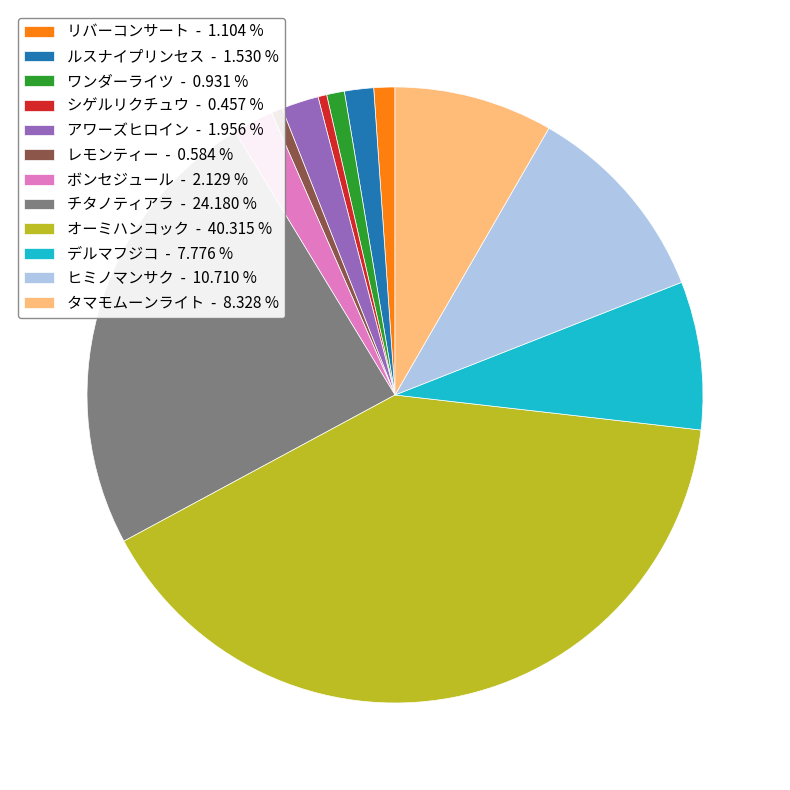

Is the sum of リバーコンサート and ワンダーライツ greater than half?

No